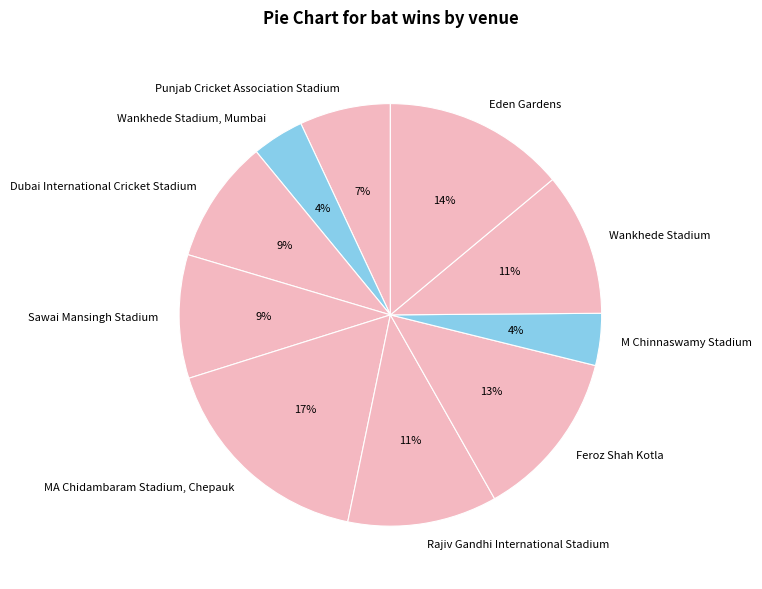

Does any single category account for the majority?

No